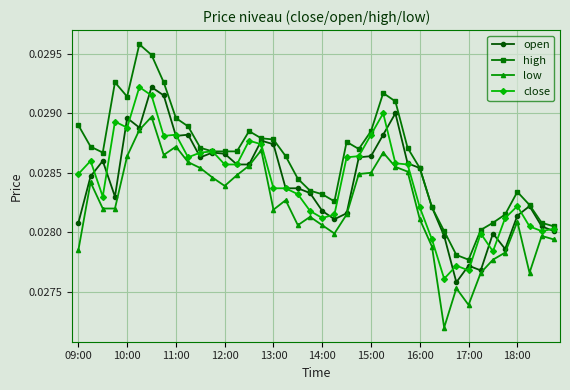

What are all the series names shown in the legend?

open, high, low, close